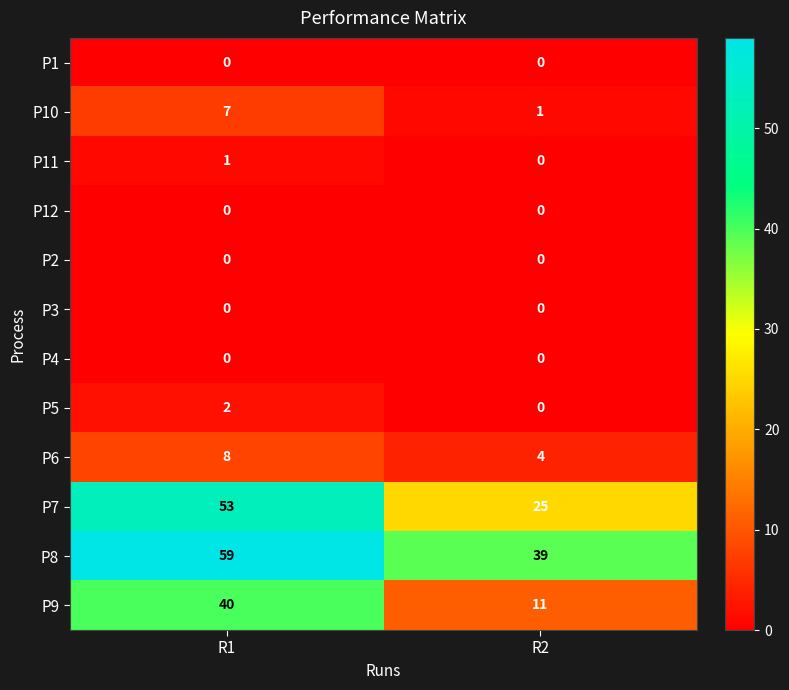

Which category has the highest value in the P5 series?

R1